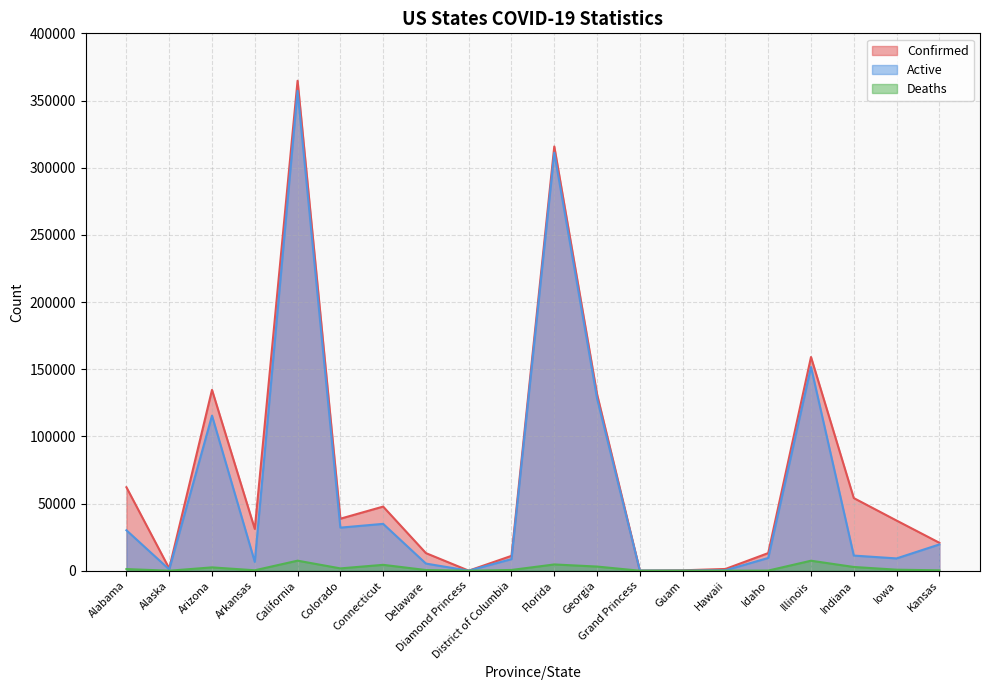

Reading right to left, extract all data points from this chart.

Confirmed: Kansas=20817	Iowa=37350	Indiana=54080	Illinois=159082	Idaho=13134	Hawaii=1311	Guam=314	Grand Princess=103	Georgia=131287	Florida=315775	District of Columbia=11076	Diamond Princess=49	Delaware=13114	Connecticut=47750	Colorado=38726	California=364706	Arkansas=31114	Arizona=134613	Alaska=1693	Alabama=62128
Active: Kansas=19564	Iowa=9165	Indiana=11281	Illinois=151630	Idaho=9507	Hawaii=338	Guam=95	Grand Princess=100	Georgia=128182	Florida=311098	District of Columbia=8659	Diamond Princess=49	Delaware=5324	Connecticut=34895	Colorado=32083	California=357217	Arkansas=6578	Arizona=115437	Alaska=988	Alabama=30122
Deaths: Kansas=305	Iowa=781	Indiana=2795	Illinois=7452	Idaho=114	Hawaii=22	Guam=5	Grand Princess=3	Georgia=3105	Florida=4677	District of Columbia=574	Diamond Princess=0	Delaware=521	Connecticut=4389	Colorado=1745	California=7489	Arkansas=341	Arizona=2492	Alaska=17	Alabama=1230